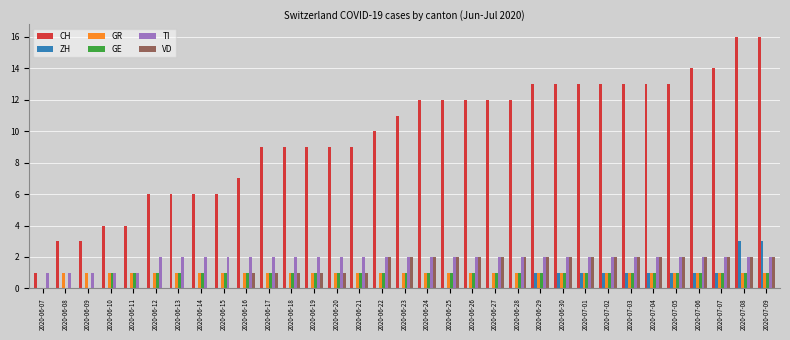

Reading left to right, transcribe all the data shown in this chart.

CH: 1	3	3	4	4	6	6	6	6	7	9	9	9	9	9	10	11	12	12	12	12	12	13	13	13	13	13	13	13	14	14	16	16
ZH: 0	0	0	0	0	0	0	0	0	0	0	0	0	0	0	0	0	0	0	0	0	0	1	1	1	1	1	1	1	1	1	3	3
GR: 0	1	1	1	1	1	1	1	1	1	1	1	1	1	1	1	1	1	1	1	1	1	1	1	1	1	1	1	1	1	1	1	1
GE: 0	0	0	1	1	1	1	1	1	1	1	1	1	1	1	1	1	1	1	1	1	1	1	1	1	1	1	1	1	1	1	1	1
TI: 1	1	1	1	1	2	2	2	2	2	2	2	2	2	2	2	2	2	2	2	2	2	2	2	2	2	2	2	2	2	2	2	2
VD: 0	0	0	0	0	0	0	0	0	1	1	1	1	1	1	2	2	2	2	2	2	2	2	2	2	2	2	2	2	2	2	2	2